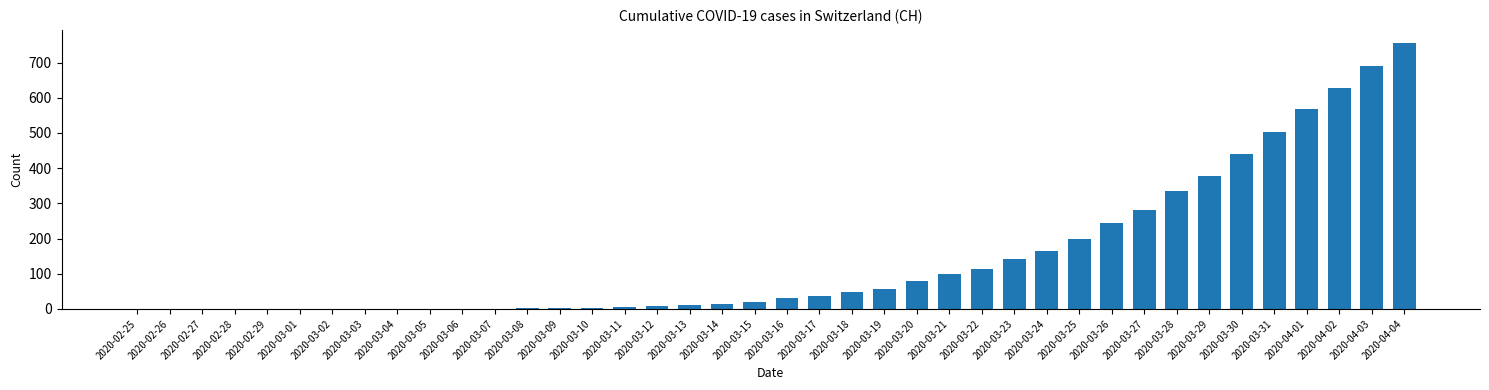

What is the greatest value displayed?

755